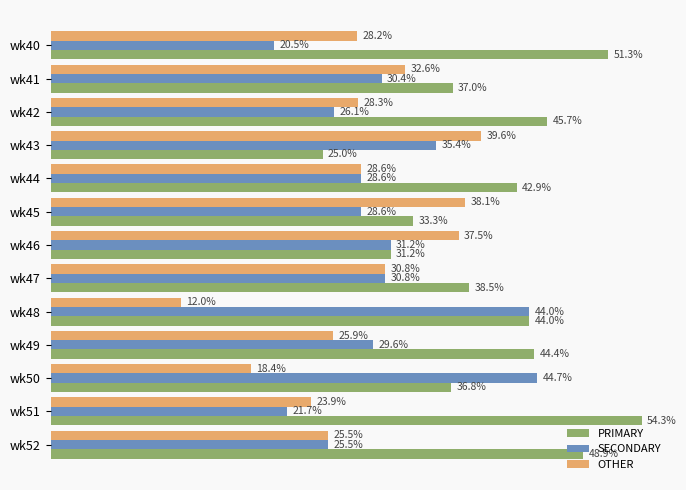

List the series in order of their peak value, highest first.

PRIMARY, SECONDARY, OTHER